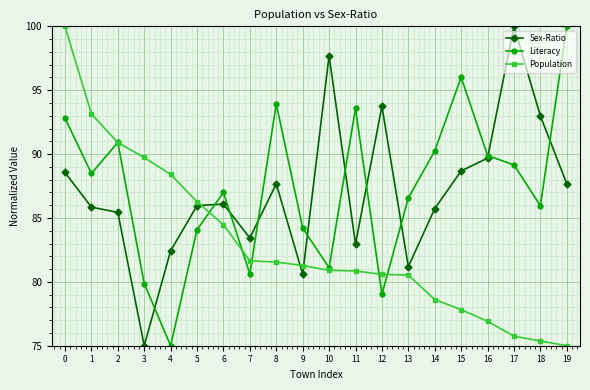

Is the value of Population at 3 greater than the value of Literacy at 5?

Yes